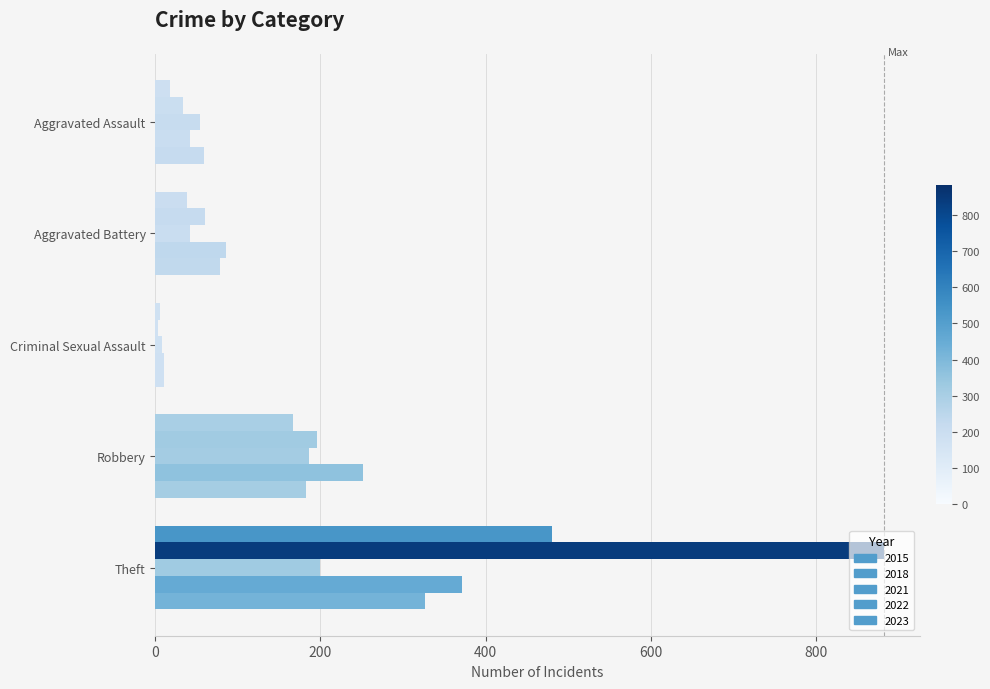

Rank the series by their maximum value, from highest to lowest.

2018, 2015, 2022, 2023, 2021